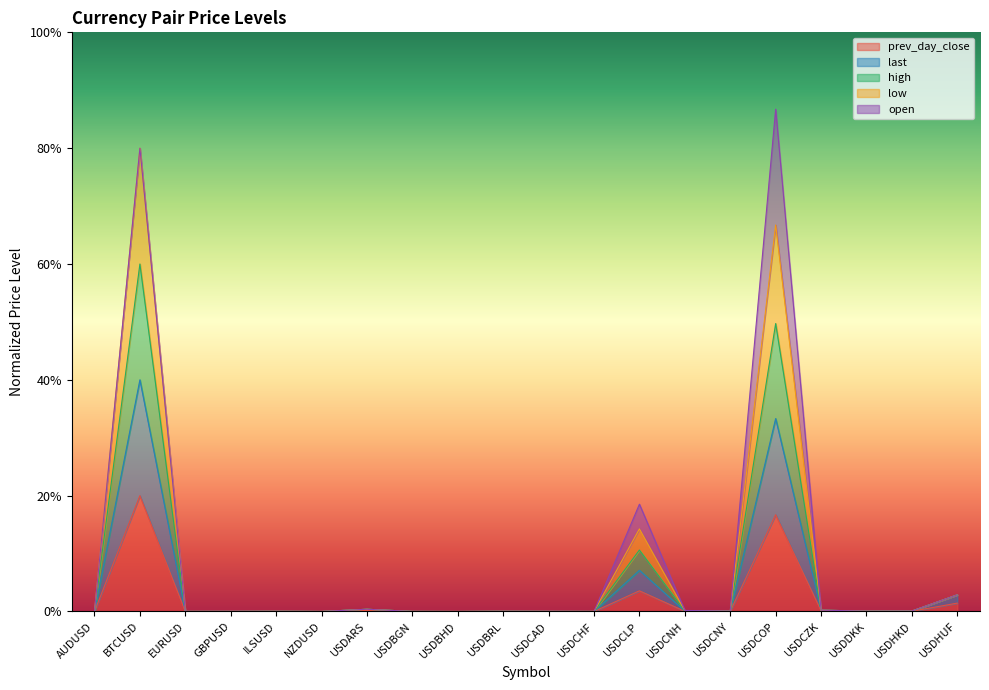

At which label does prev_day_close reach its peak?

BTCUSD